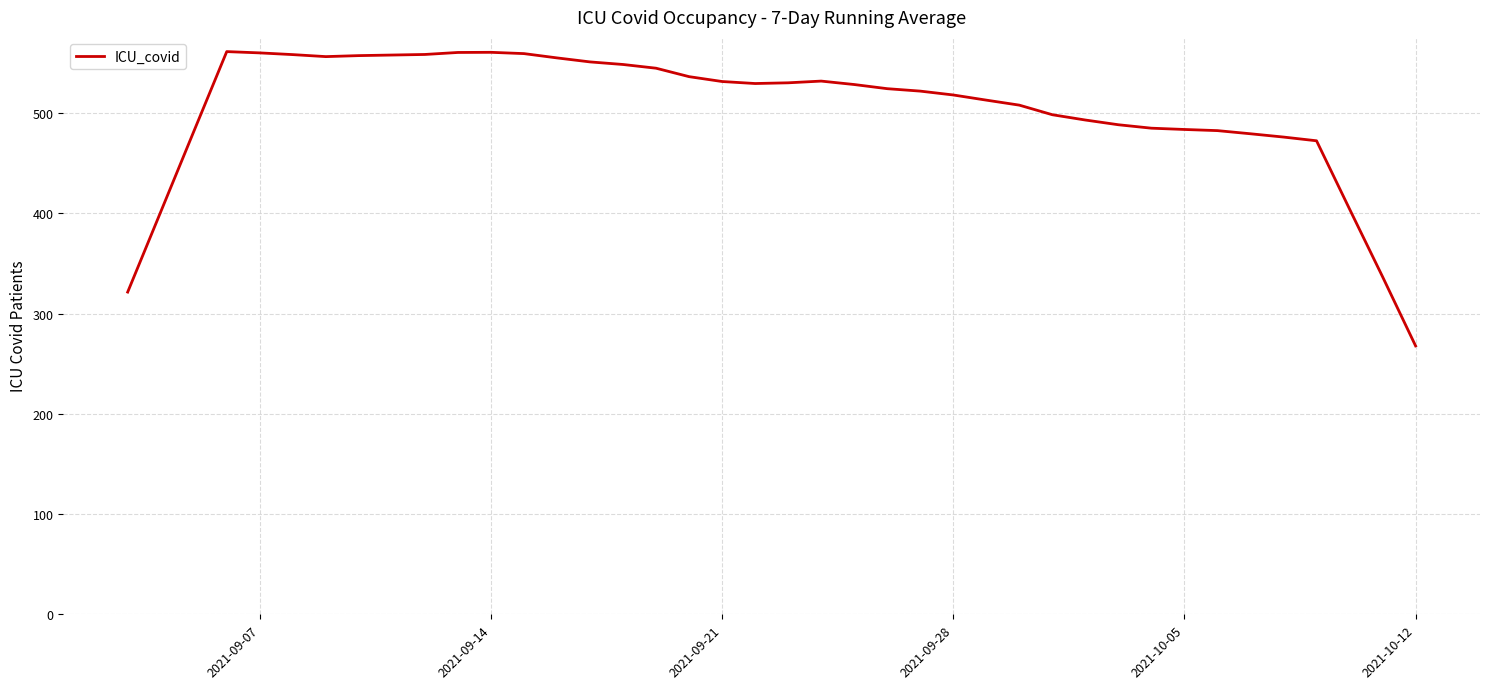

What is the smallest value displayed?

267.9